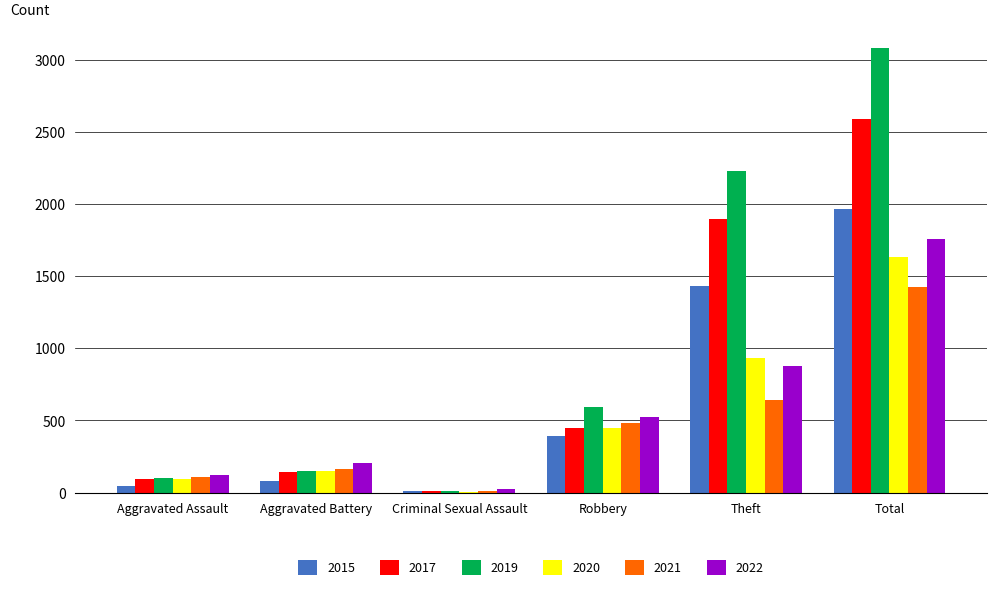

Which label corresponds to the largest value in the chart?

Total